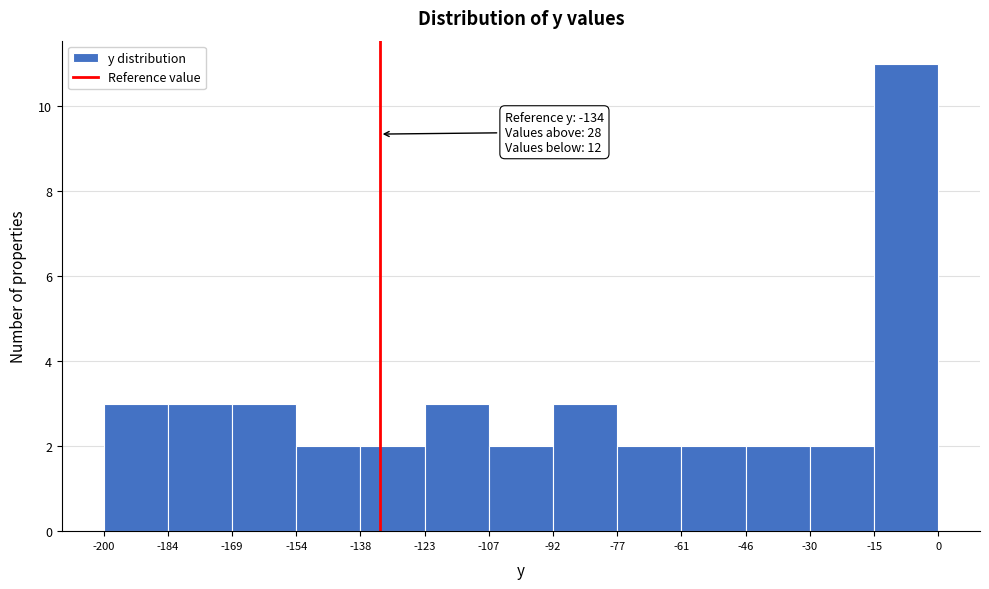

Which range on the x-axis has the tallest bar?

-15 to 0